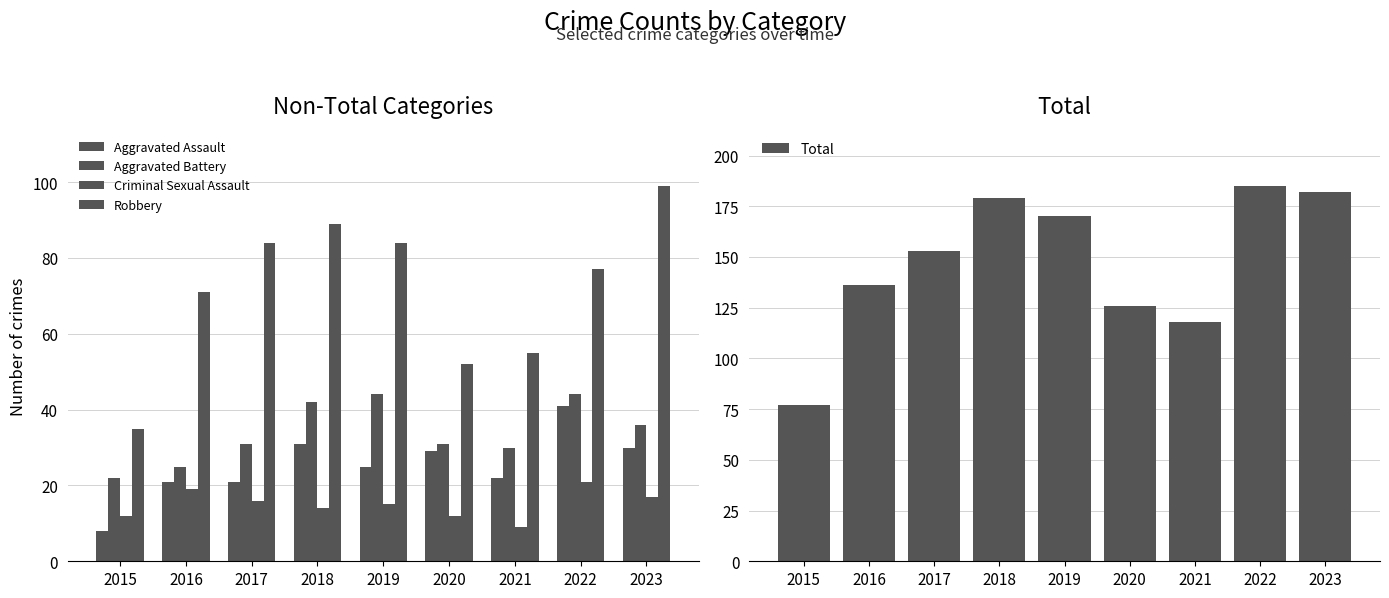

How many groups of bars are there?

9